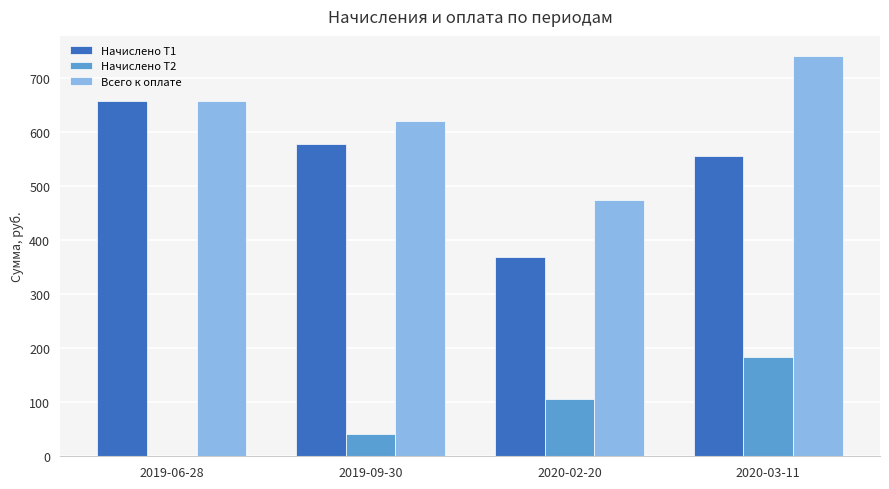

Which category has the highest value in the Начислено Т2 series?

2020-03-11